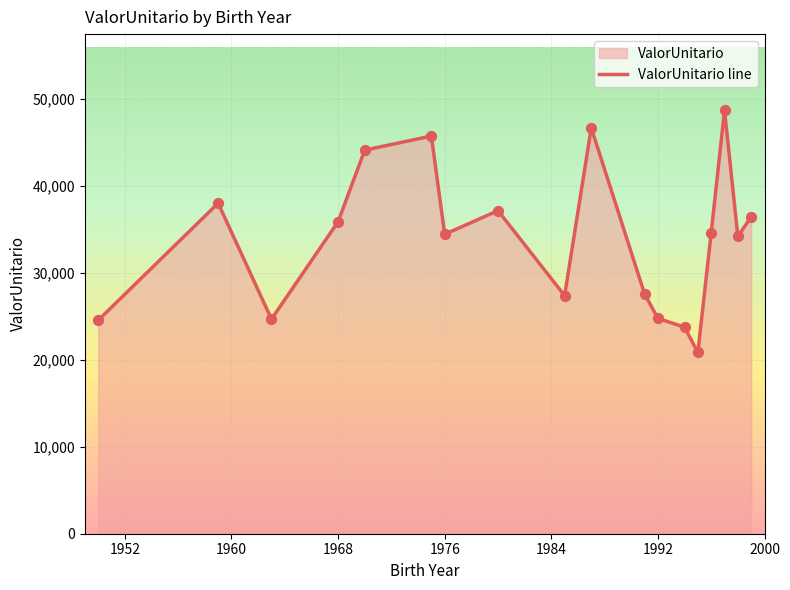

The value at 1992 is 24749.7. True or false?

True